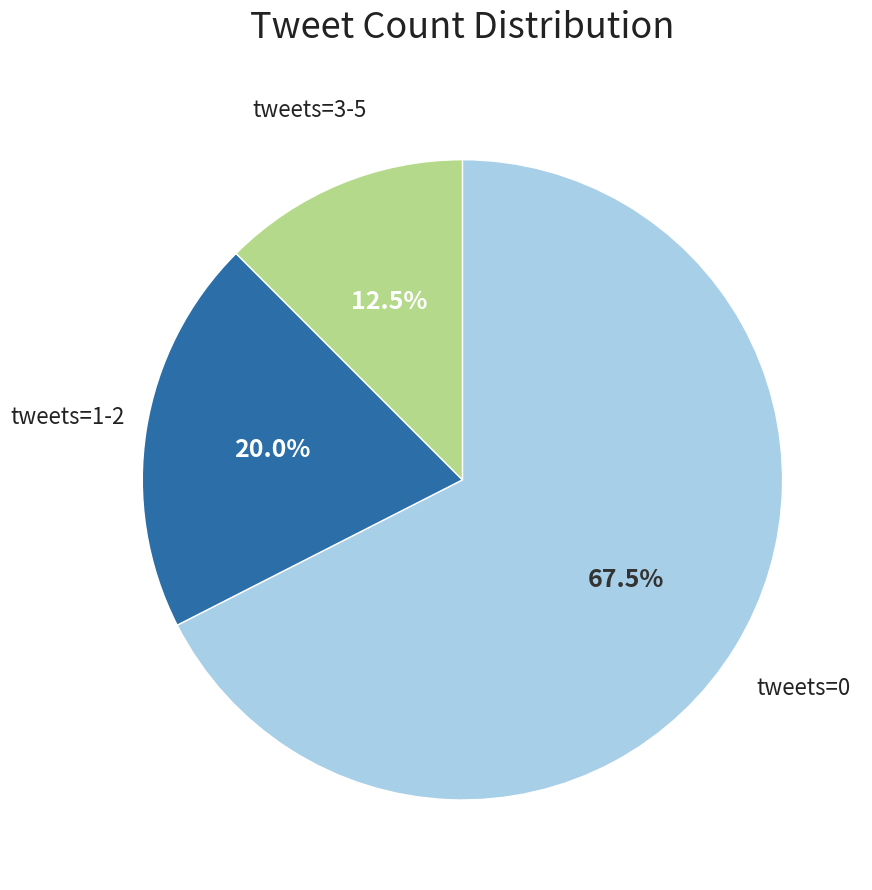

Is there a majority slice in this chart?

Yes